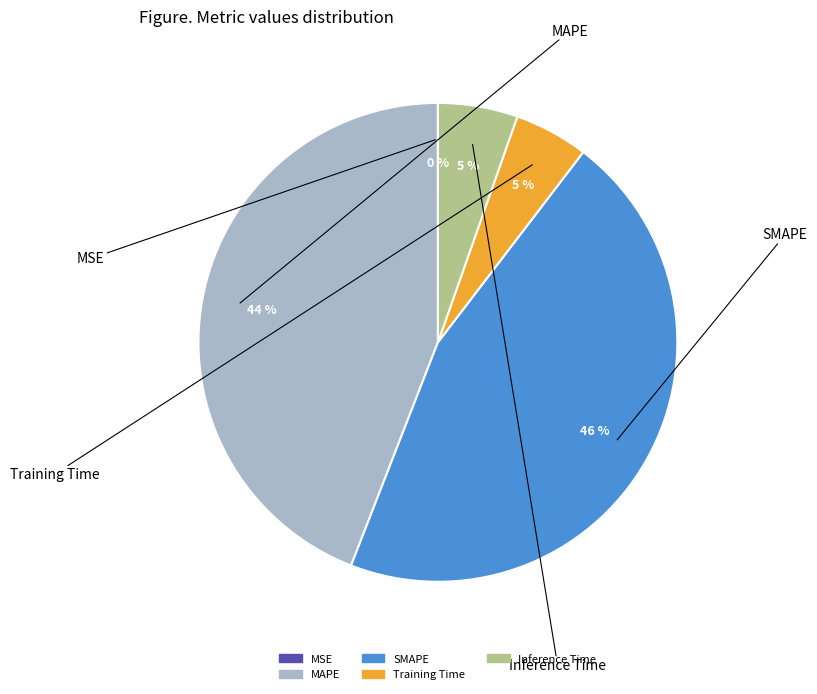

Do Inference Time and MAPE together represent more than half of the pie?

No